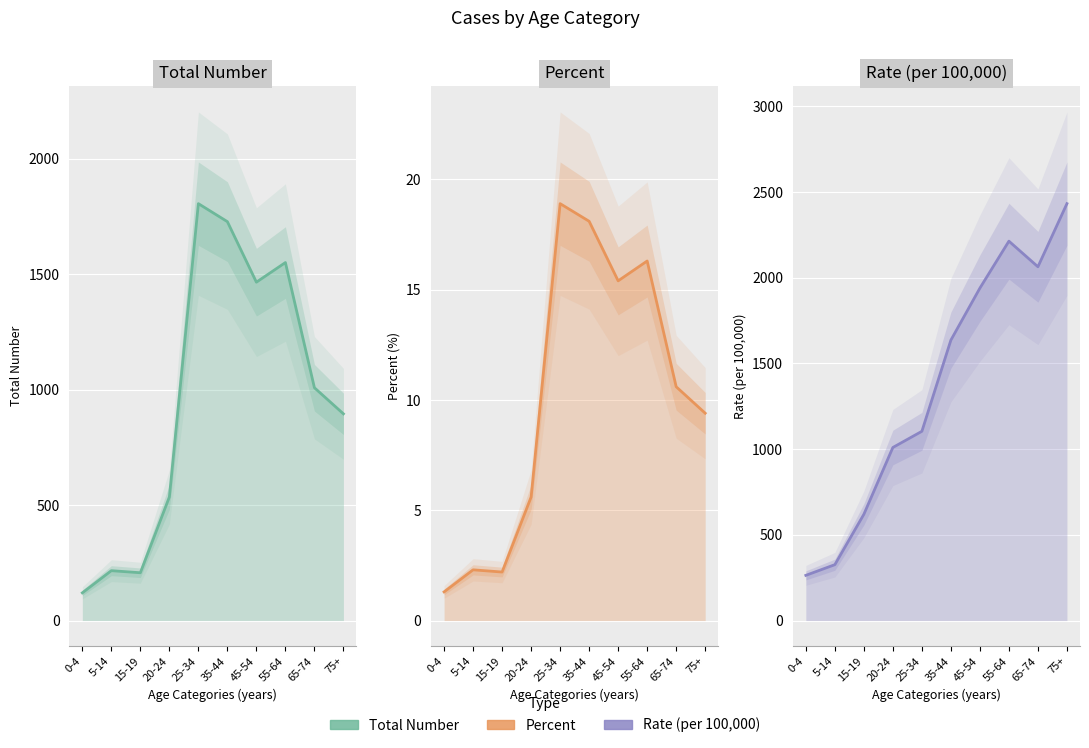

How many intersections are there between Rate (per 100,000) and Total Number?

2